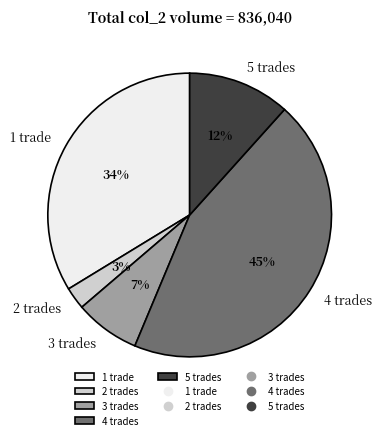

Does any single category account for the majority?

No